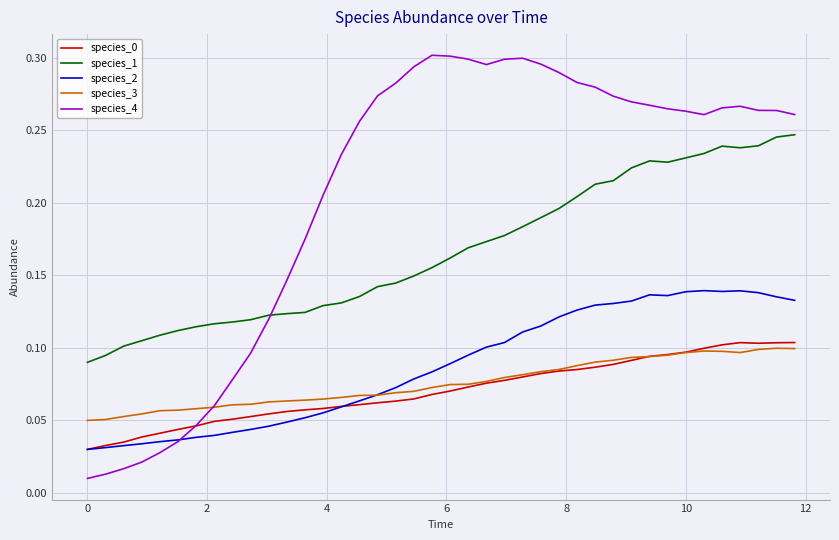

How many times do species_3 and species_4 cross each other?

1